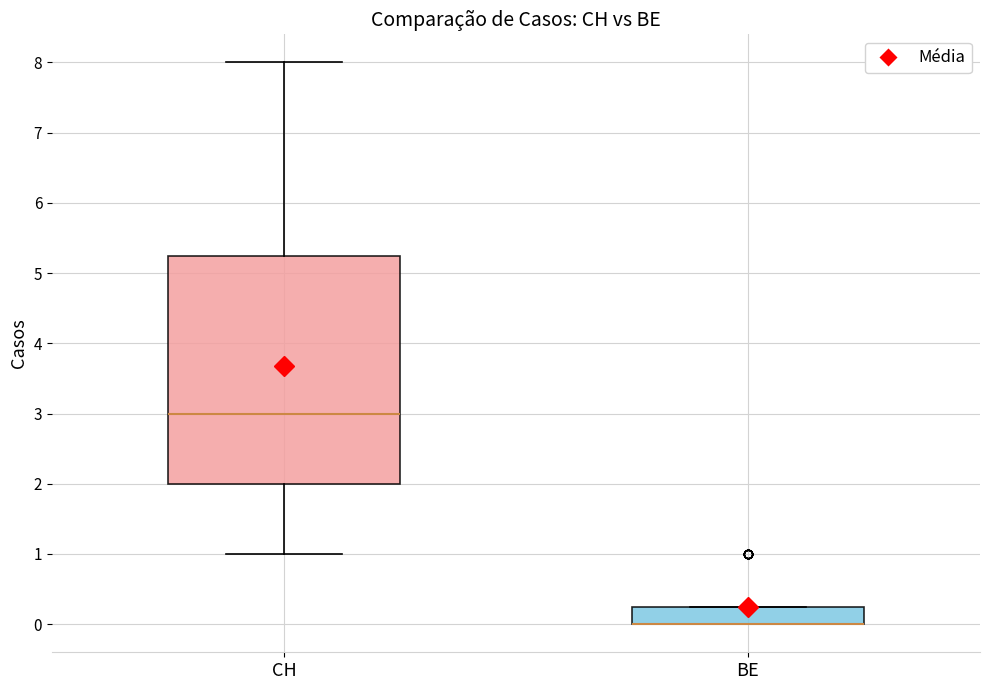

Comparing the boxes themselves (not the whiskers), which one is the tallest?

CH